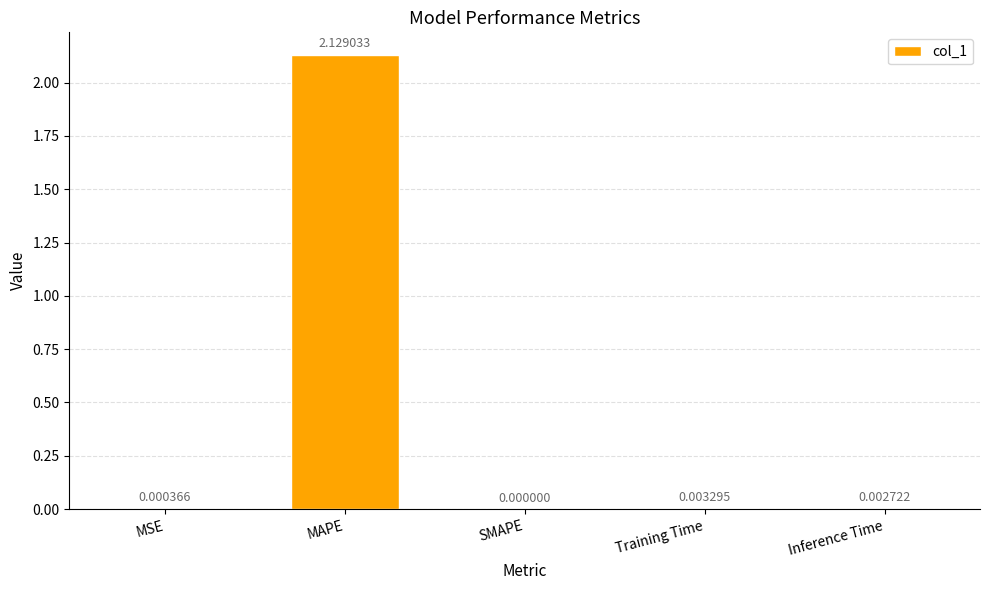

What is the average value?

0.4